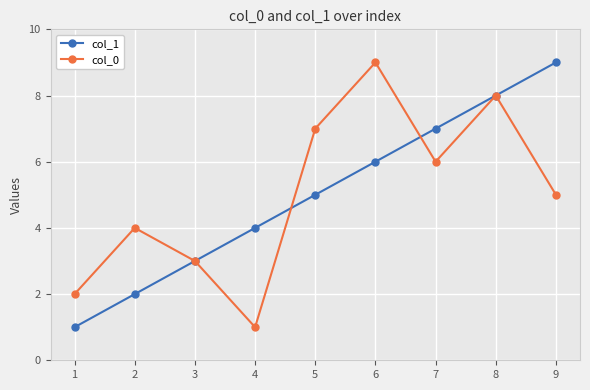

How many distinct data groups are displayed?

2